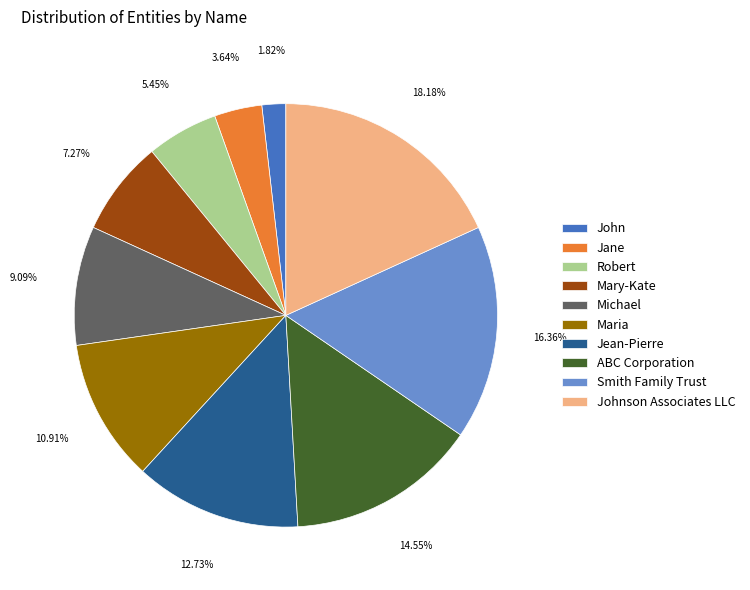

Is the sum of Smith Family Trust and Jane greater than half?

No